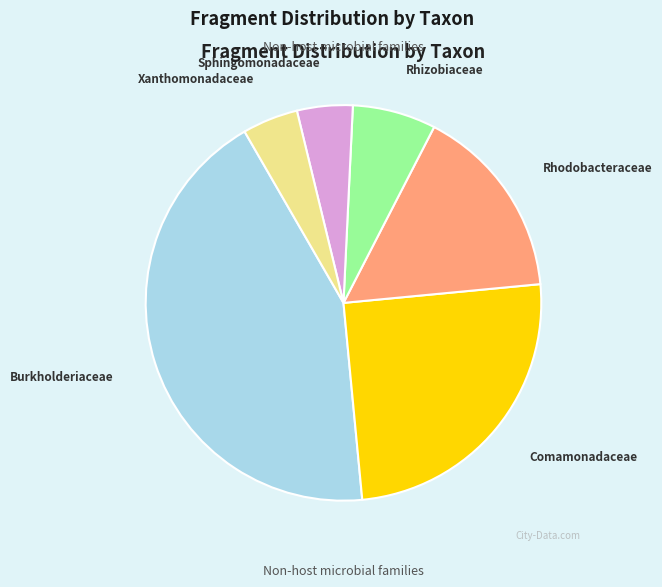

Is Sphingomonadaceae the majority of the pie?

No